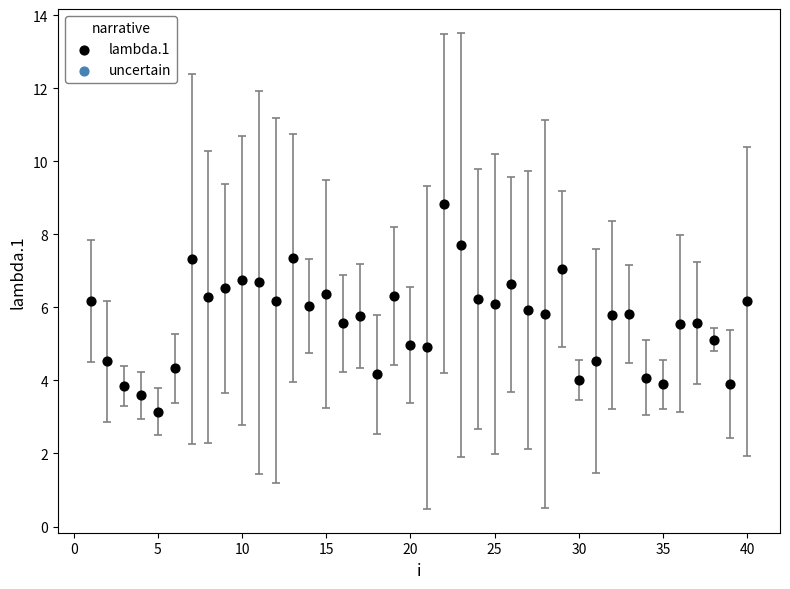

What is the range of Y values (max minus min)?

5.7